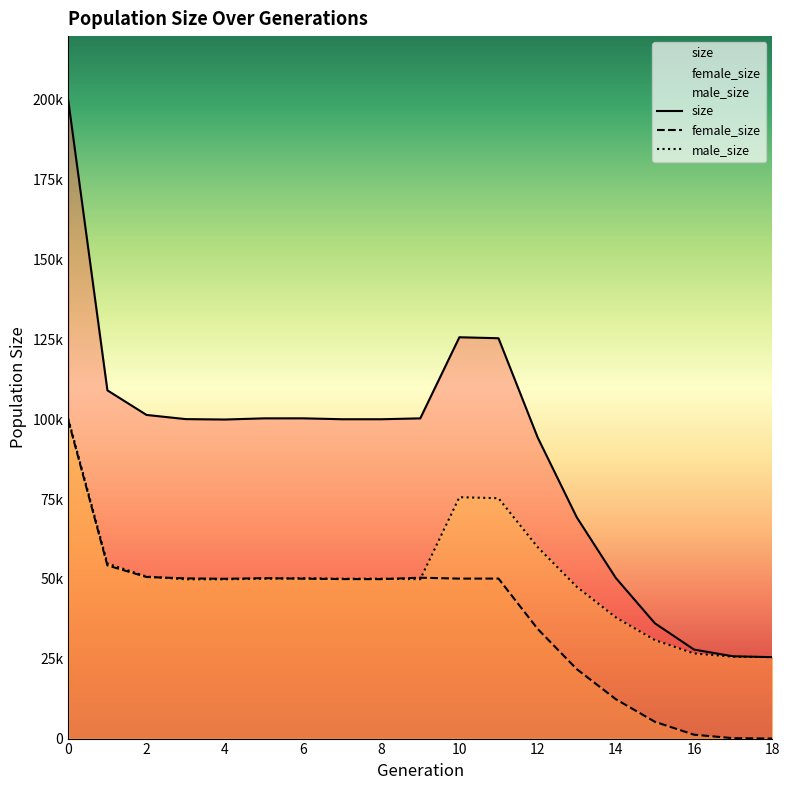

Does the chart have visible grid lines?

No